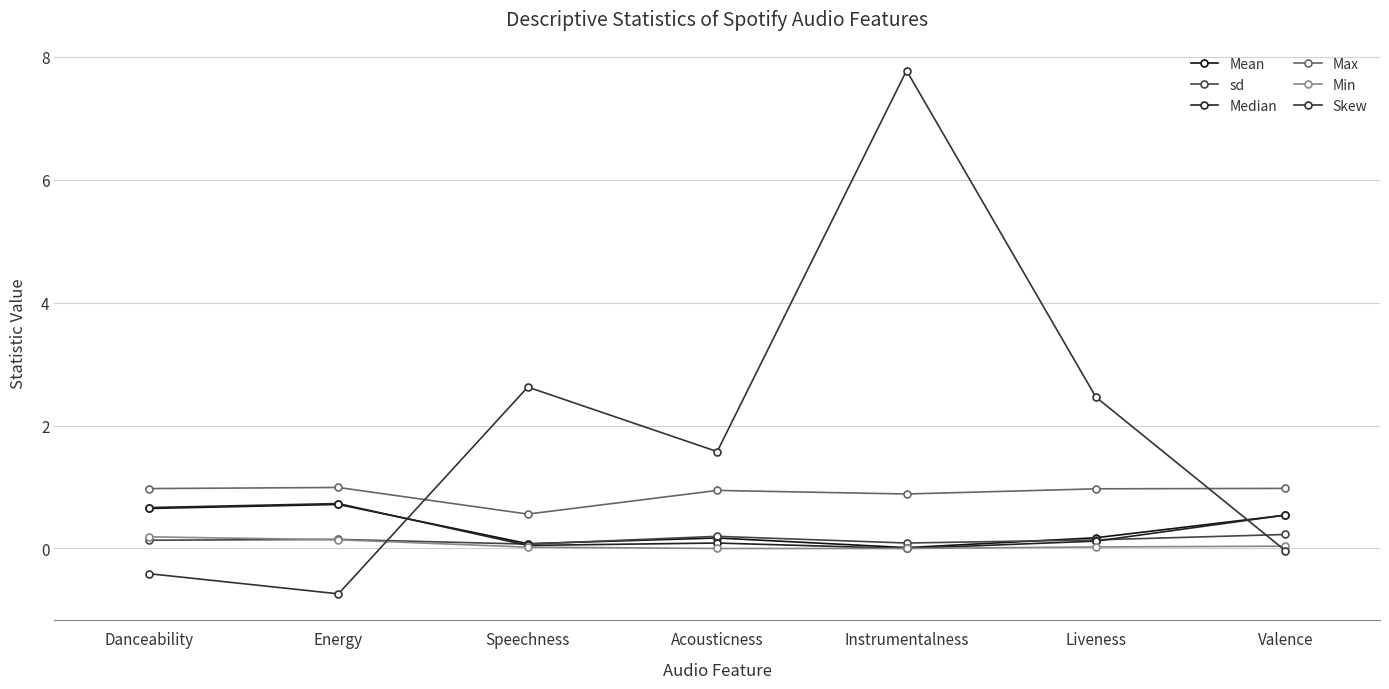

Reading left to right, extract all data points from this chart.

Mean: Danceability=0.7	Energy=0.7	Speechness=0.1	Acousticness=0.2	Instrumentalness=0.0	Liveness=0.2	Valence=0.5
sd: Danceability=0.1	Energy=0.1	Speechness=0.1	Acousticness=0.2	Instrumentalness=0.1	Liveness=0.1	Valence=0.2
Median: Danceability=0.7	Energy=0.7	Speechness=0.1	Acousticness=0.1	Instrumentalness=0.0	Liveness=0.1	Valence=0.5
Max: Danceability=1.0	Energy=1.0	Speechness=0.6	Acousticness=0.9	Instrumentalness=0.9	Liveness=1.0	Valence=1.0
Min: Danceability=0.2	Energy=0.1	Speechness=0.0	Acousticness=0.0	Instrumentalness=0.0	Liveness=0.0	Valence=0.0
Skew: Danceability=-0.4	Energy=-0.7	Speechness=2.6	Acousticness=1.6	Instrumentalness=7.8	Liveness=2.5	Valence=-0.0